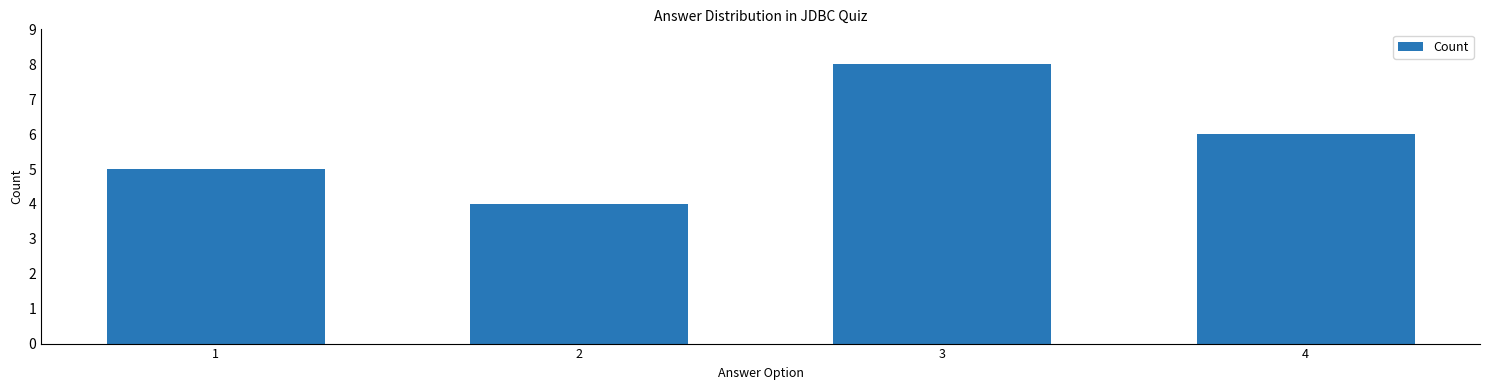

What is the sum of all values?

23